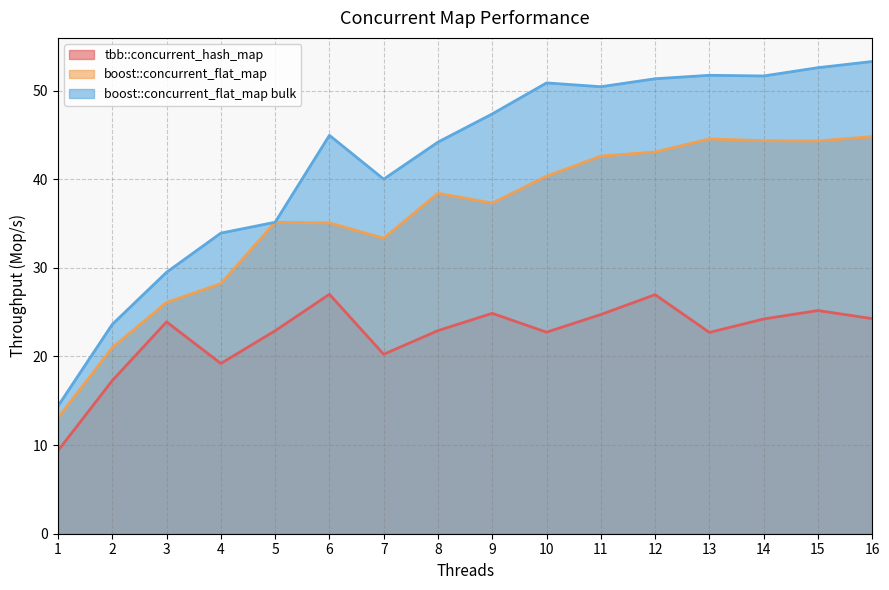

What is the minimum value shown in the chart?

9.4